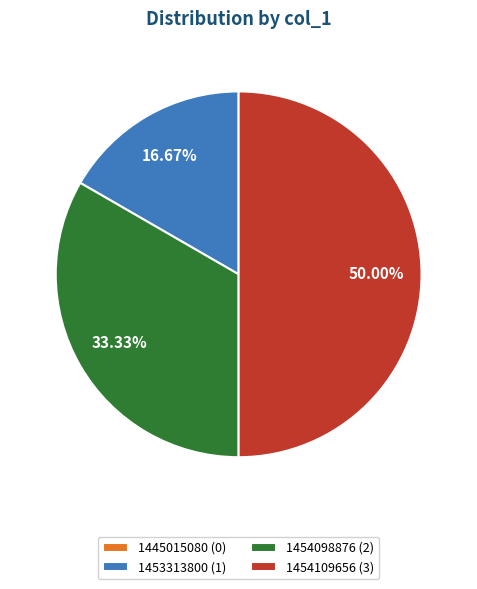

Does 1454098876 (2) account for over 50% of the chart?

No